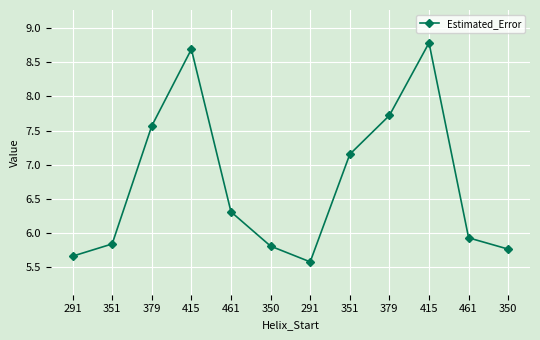

Between 379 and 351, which is larger?

379